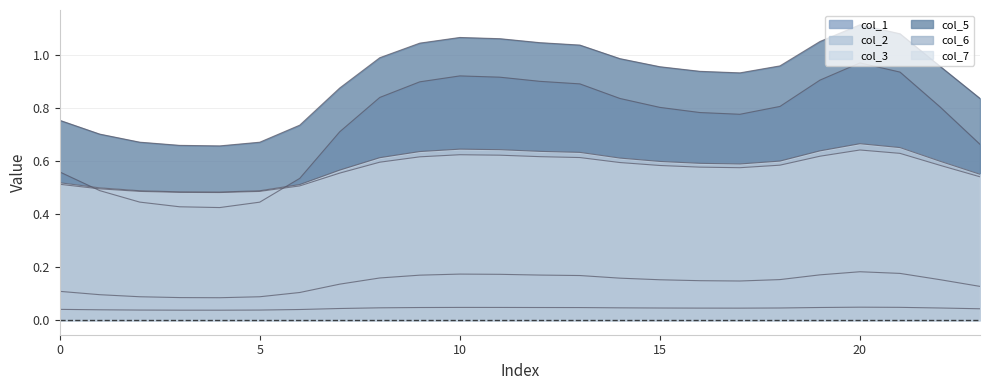

How many col_6 values are between 0 and 1?

24